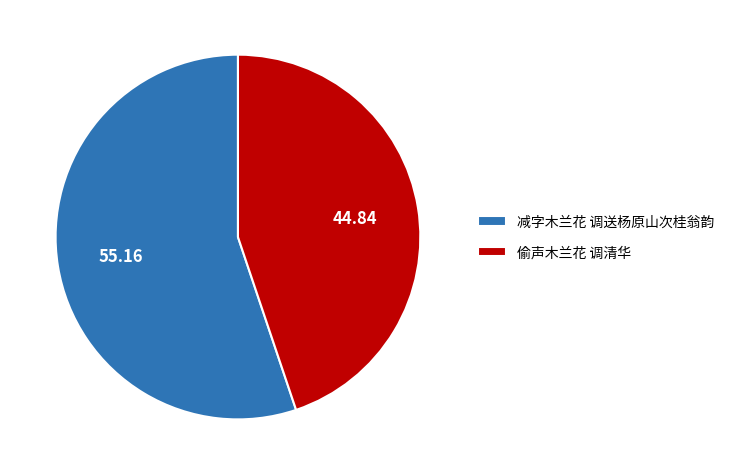

What is the ratio of the value at 偷声木兰花 调清华 to the value at 减字木兰花 调送杨原山次桂翁韵?

0.8